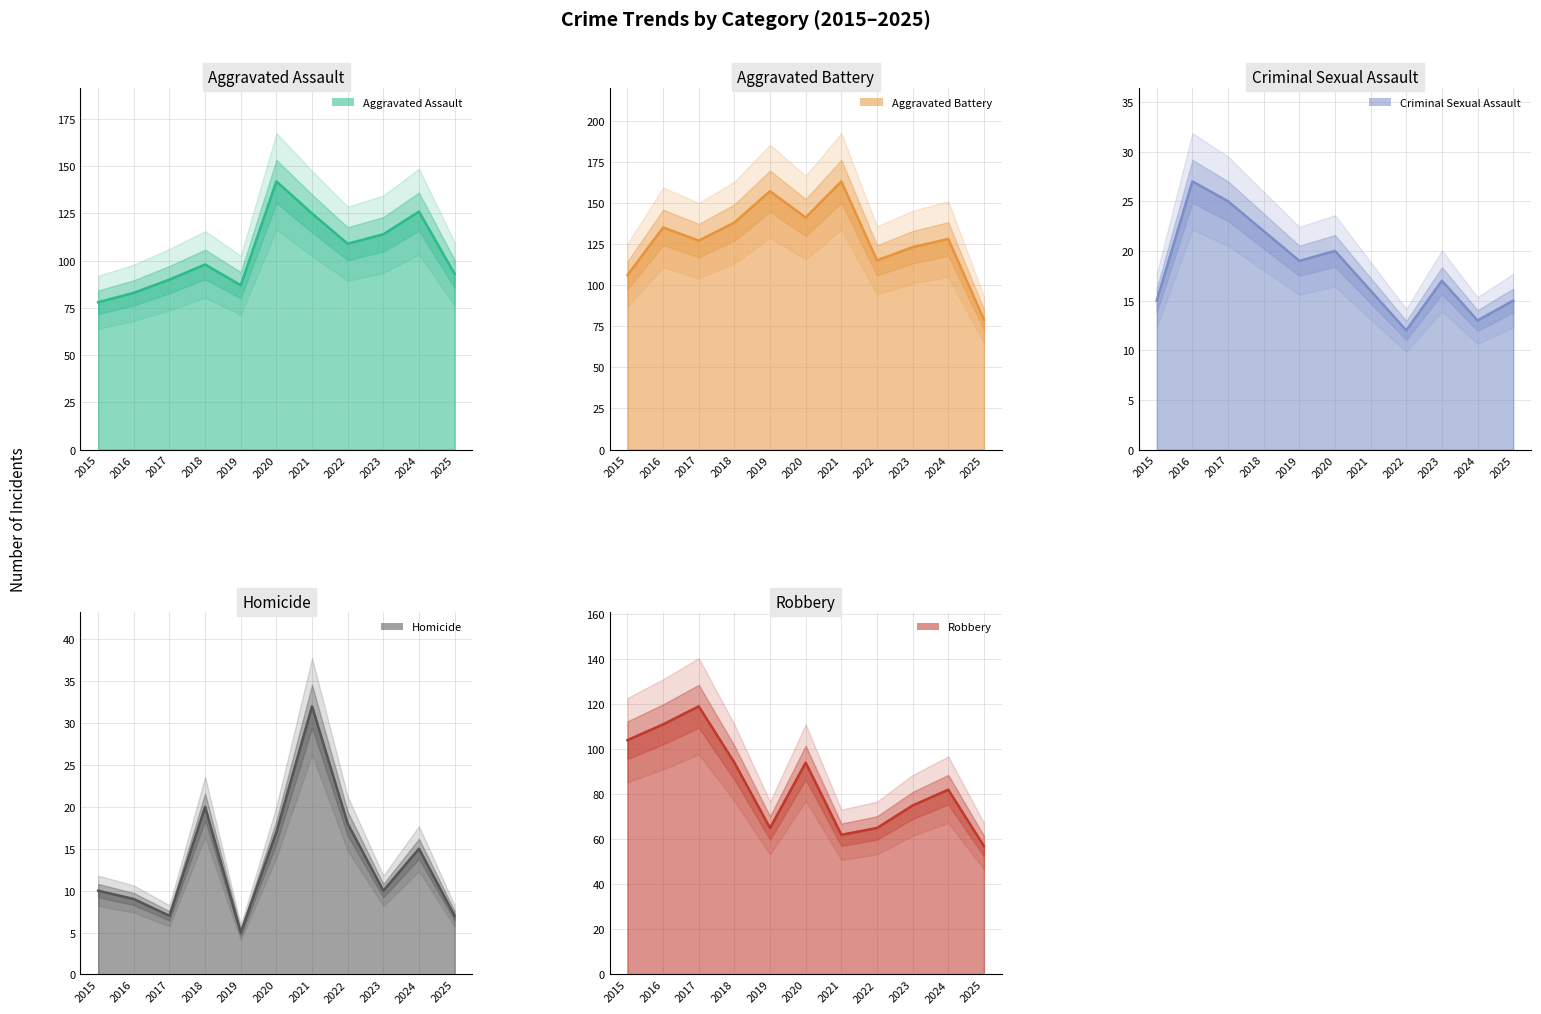

Which category has the lowest value across all series?

2019